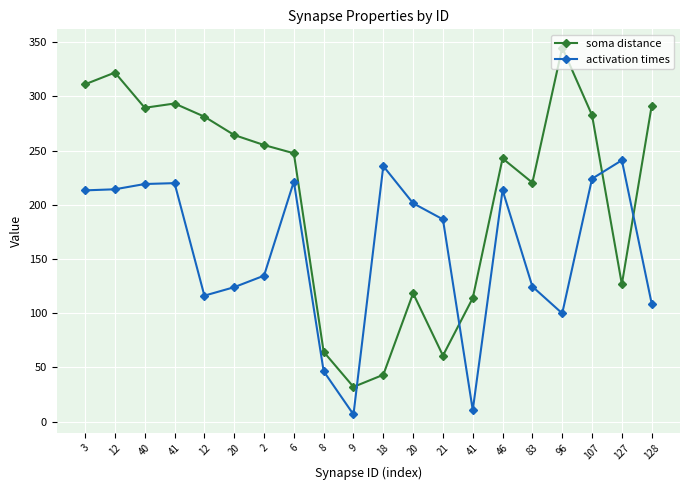

Is the value of activation times at 40 greater than the value of soma distance at 3?

No